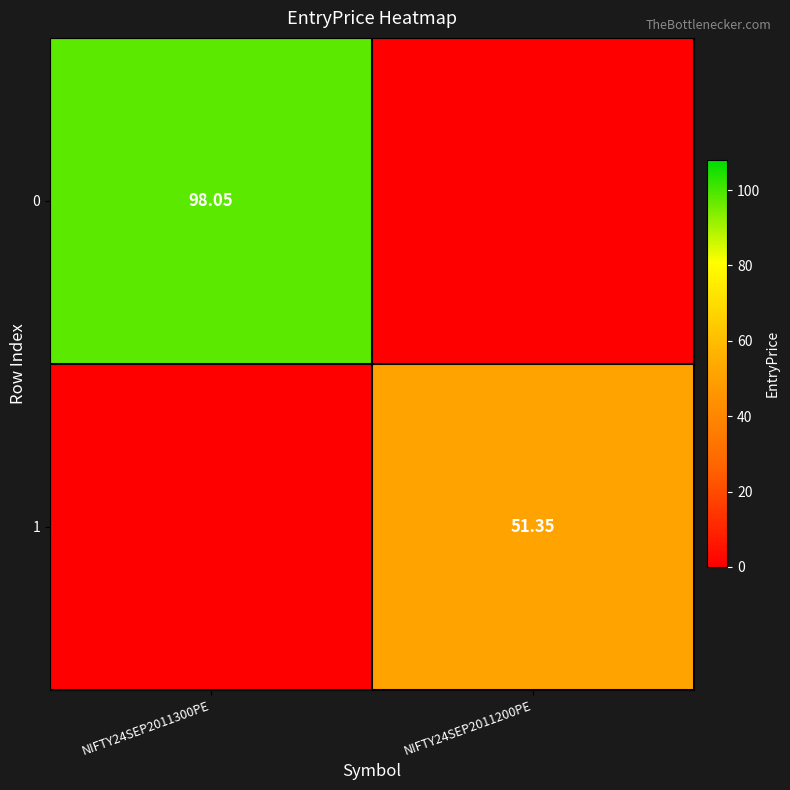

Is the value of 1 at NIFTY24SEP2011200PE greater than the value of 0 at NIFTY24SEP2011300PE?

No